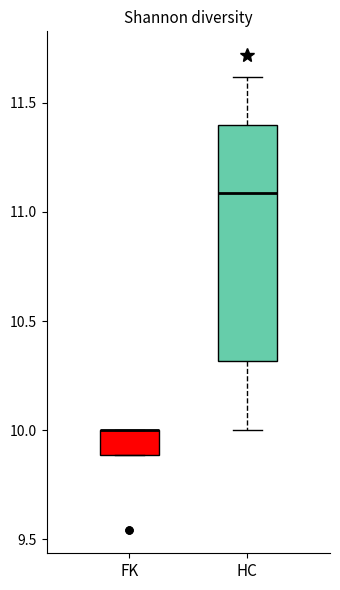

Reading left to right, transcribe this box plot: for each box, give where its median line is, the range the box spans, and where its two whiskers end, as read against the y-axis. The values are not printed on the chart, so give them approximately, as read against the axis.

FK: median 10.0 (drawn on the box's upper edge), box 9.9 to 10.0, whiskers 9.9 to 10.0
HC: median 11.1, box 10.3 to 11.4, whiskers 10.0 to 11.6